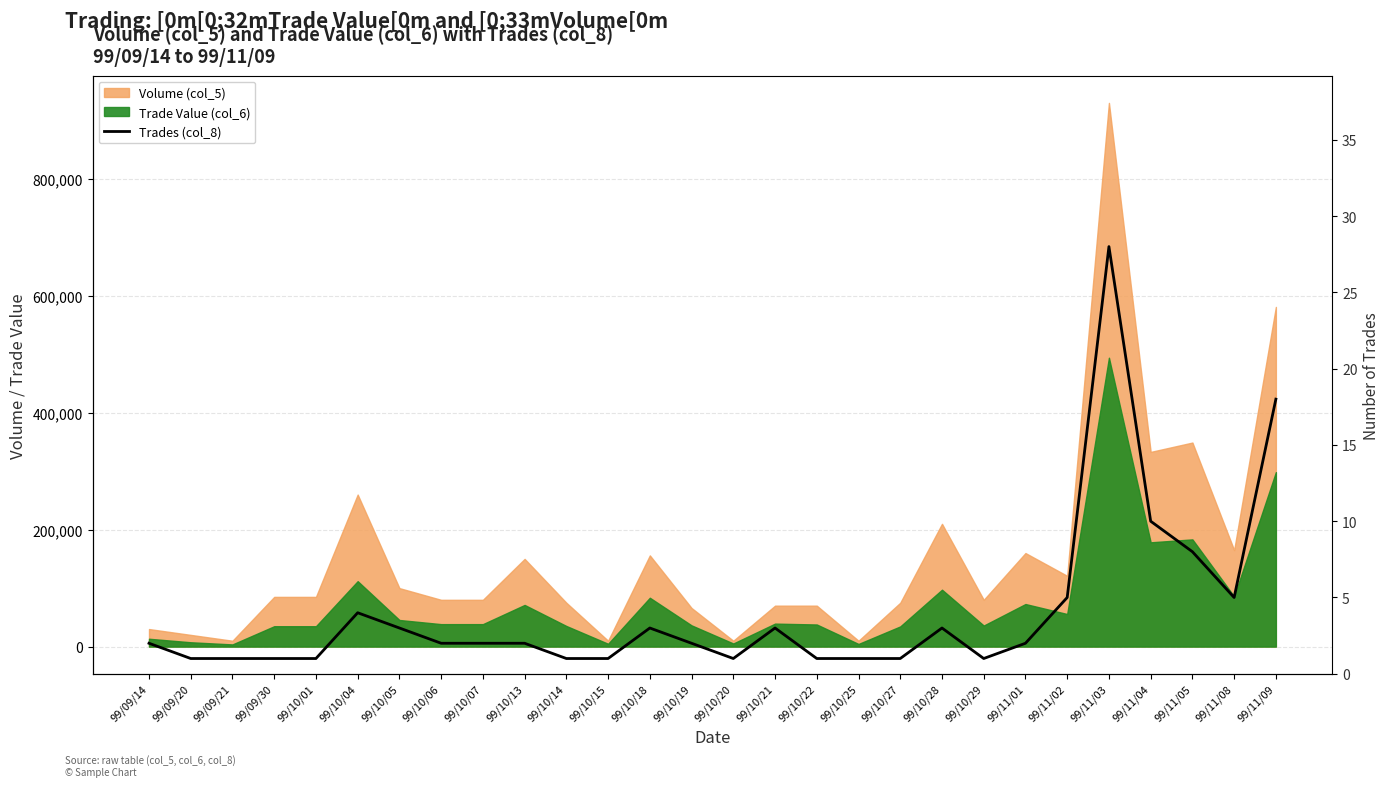

True or false: the data shows 3 at 99/09/14.

False